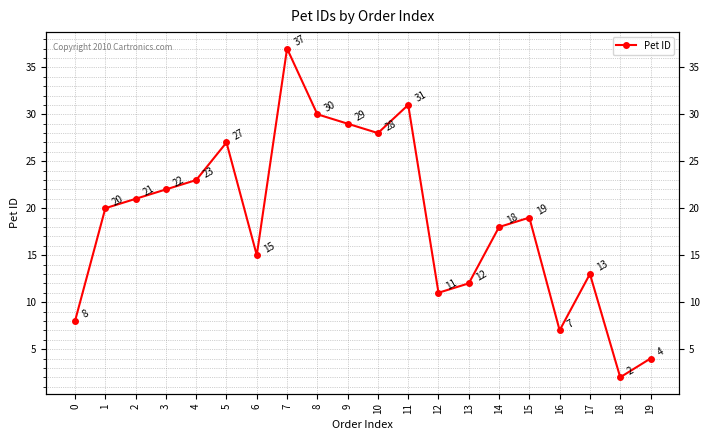

Reading right to left, transcribe all the data shown in this chart.

19=4	18=2	17=13	16=7	15=19	14=18	13=12	12=11	11=31	10=28	9=29	8=30	7=37	6=15	5=27	4=23	3=22	2=21	1=20	0=8